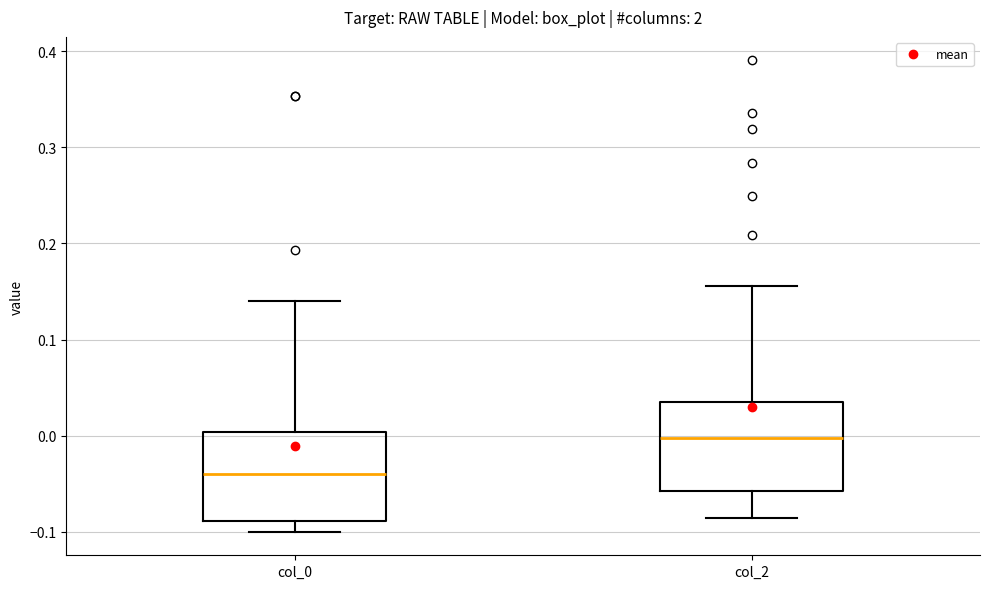

Where does the median line of the box for col_0 sit on the y-axis? The values are not printed on the chart, so give them approximately, as read against the axis.

-0.04